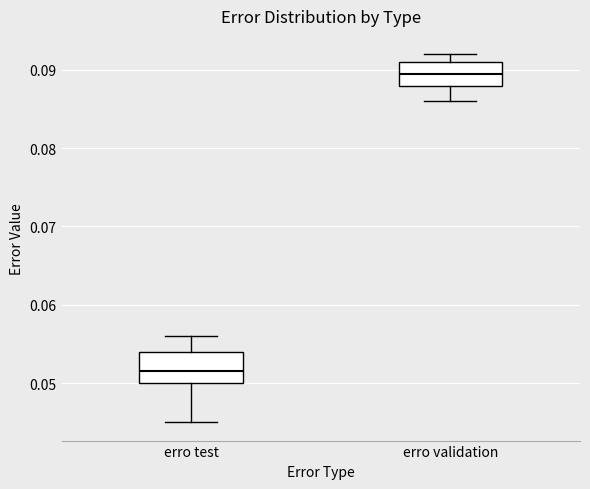

Where does the upper whisker of the box for erro validation end on the y-axis? The values are not printed on the chart, so give them approximately, as read against the axis.

0.092